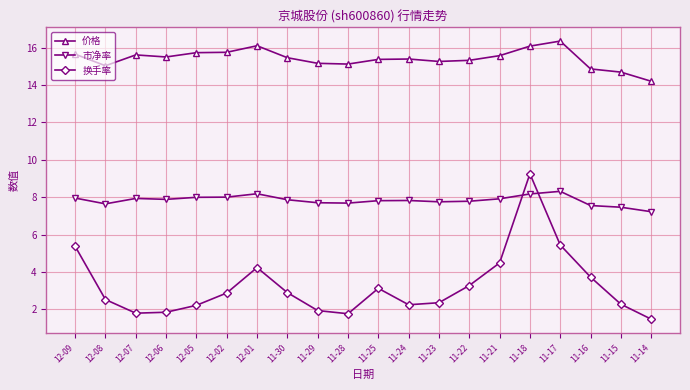

At which category does 市净率 reach its first local valley?

12-08